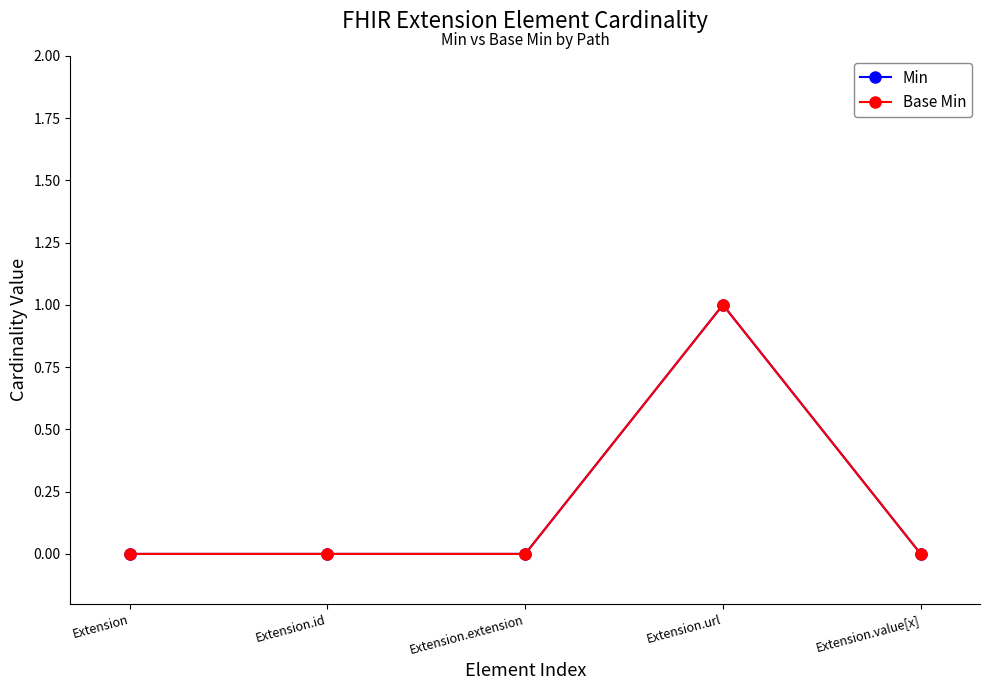

Does the chart have visible grid lines?

No